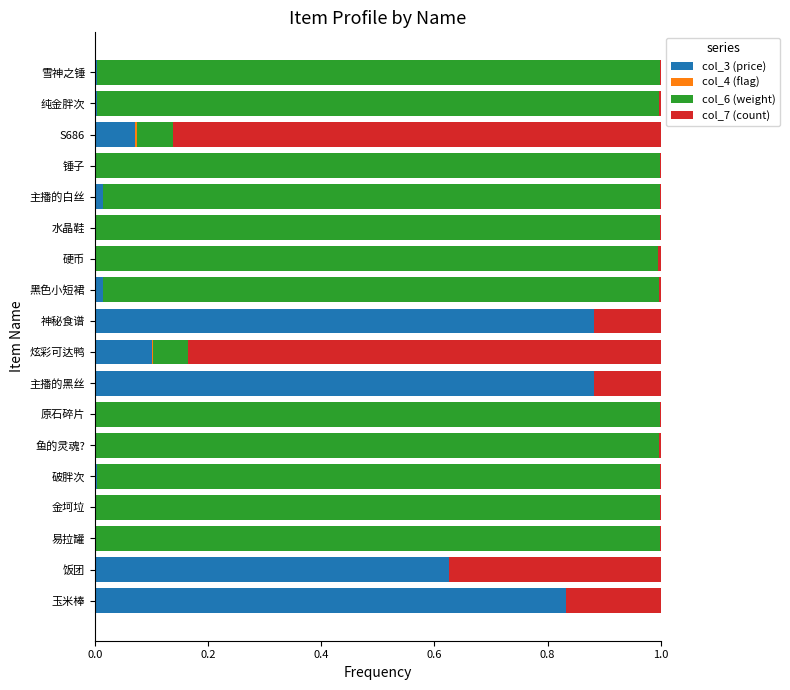

Is it true that col_3 (price) equals 0.0 at 炫彩可达鸭?

False